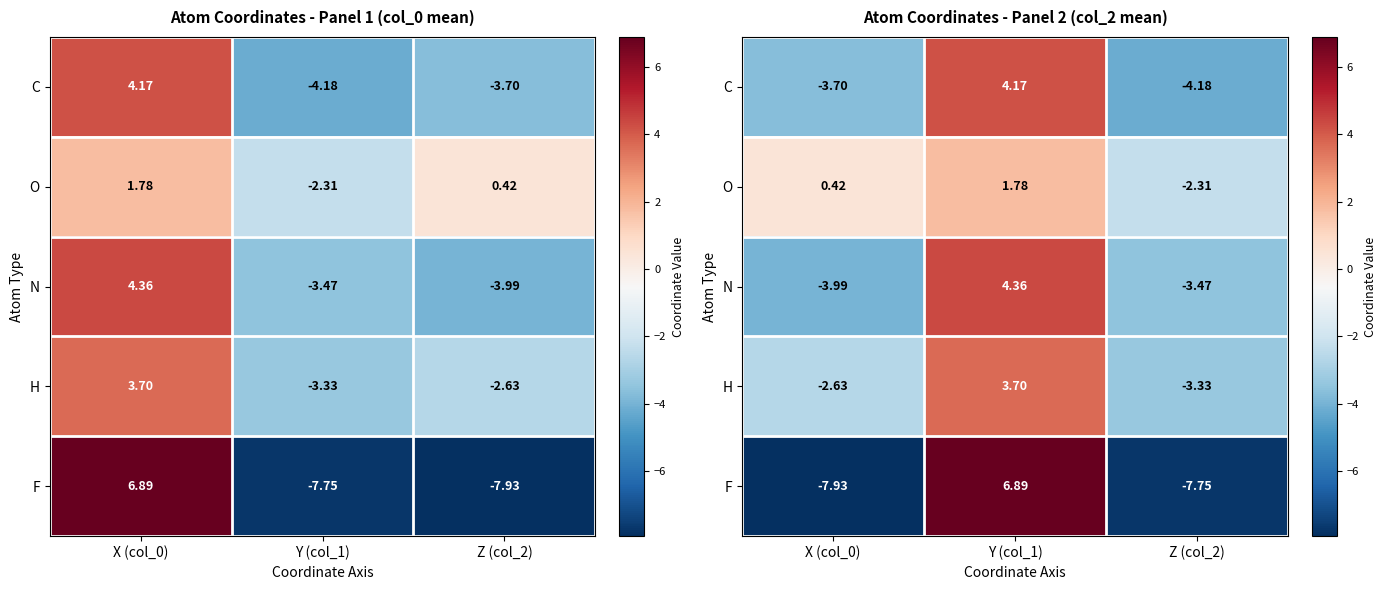

Is it true that C equals -2.2 at Z (col_2)?

False